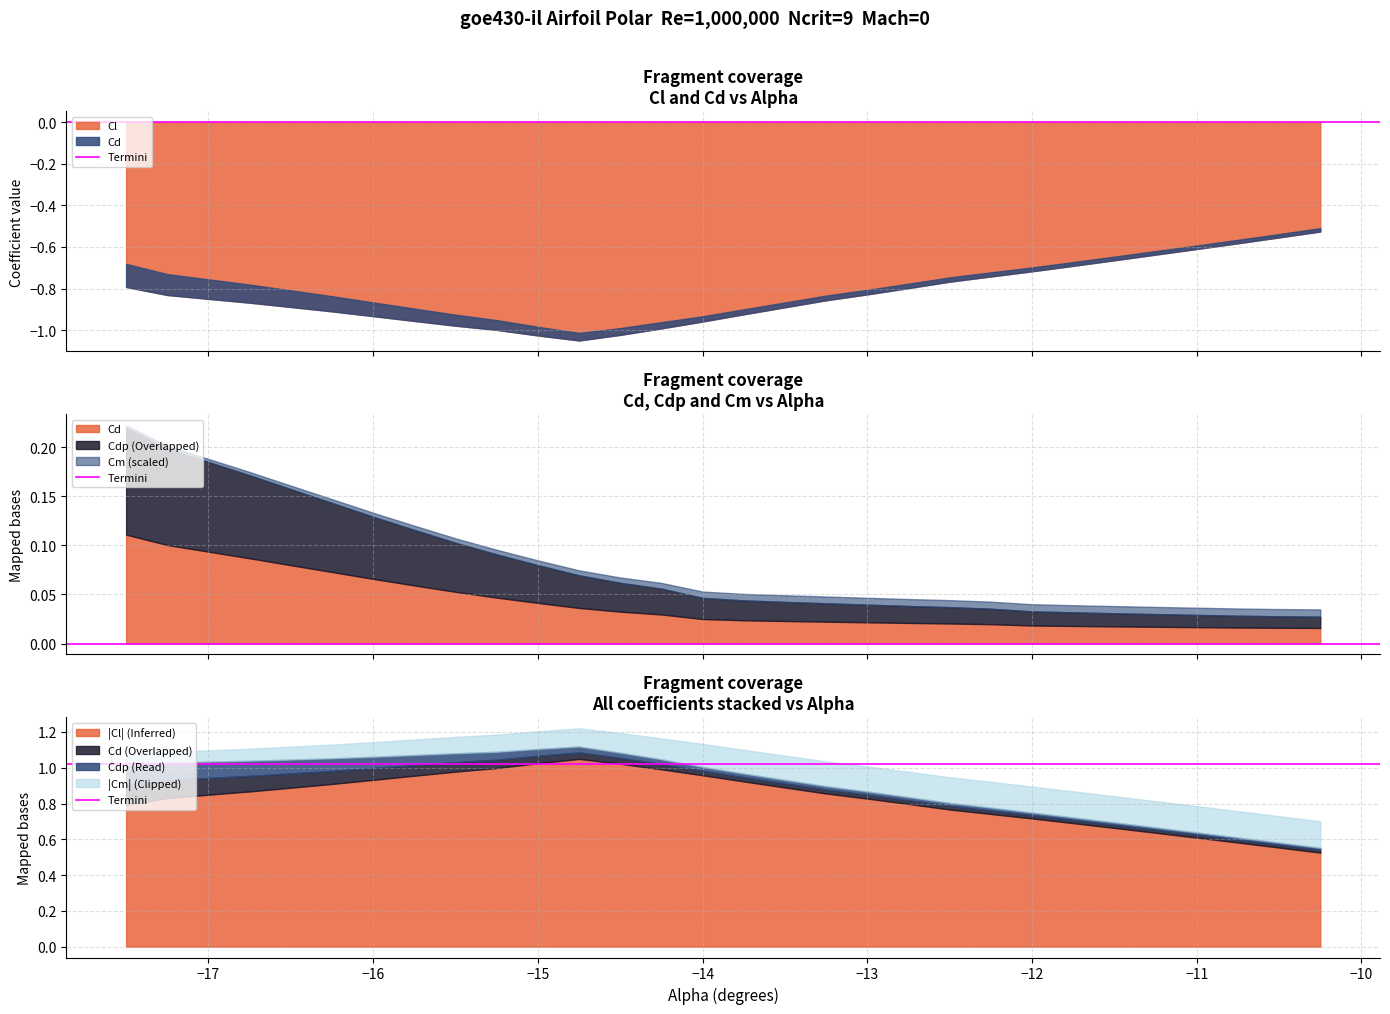

What are all the series names shown in the legend?

Cl, Cd, Cdp, Cm